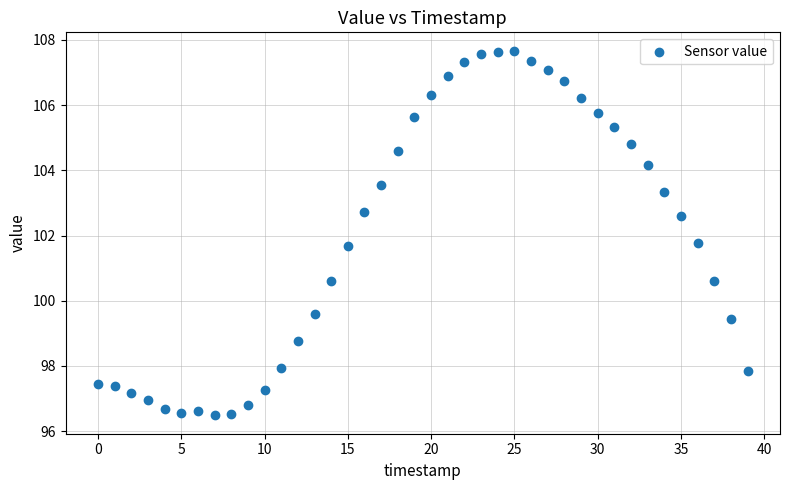

What is the range of Y values (max minus min)?

11.2